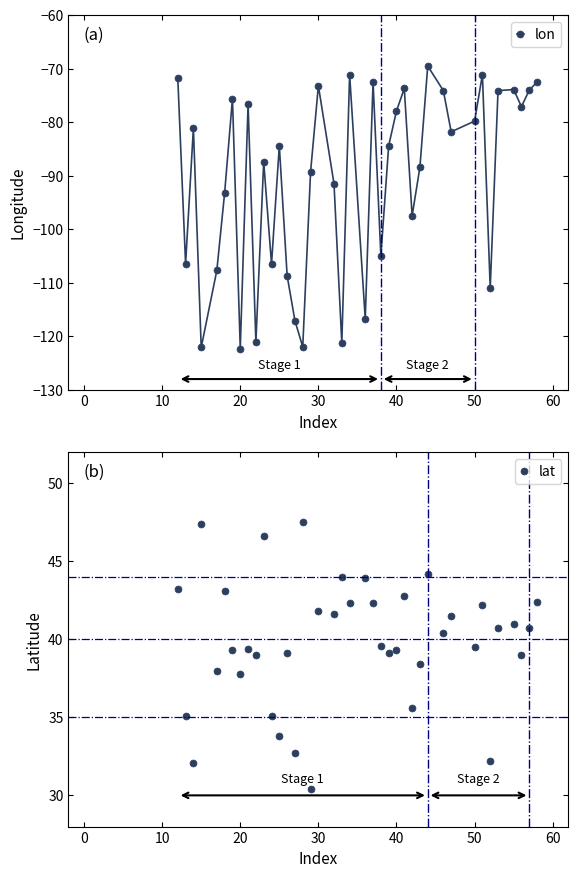

What is the greatest value displayed?

47.5